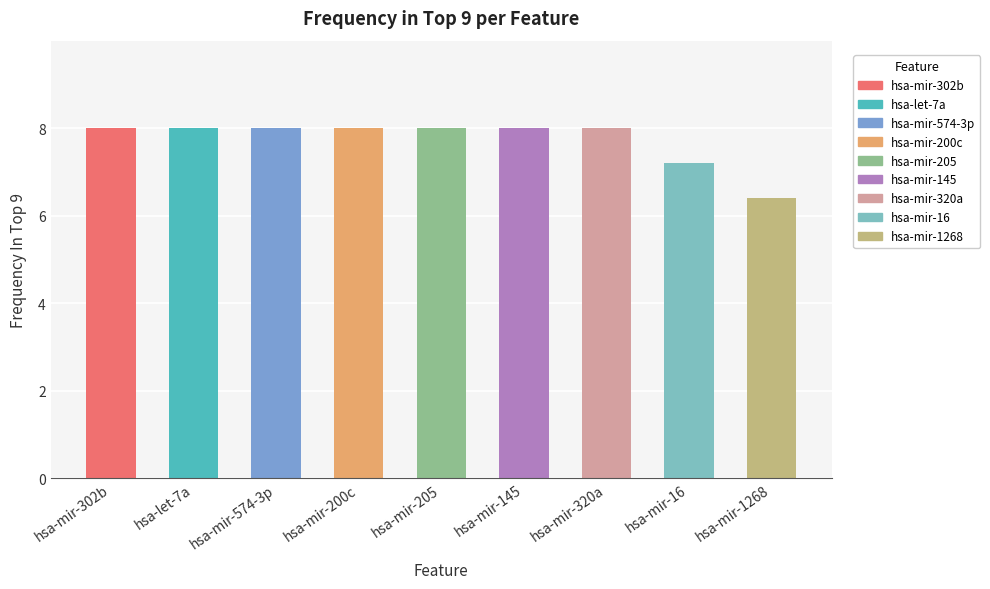

Where is the data nearest to the value 7?

hsa-mir-16